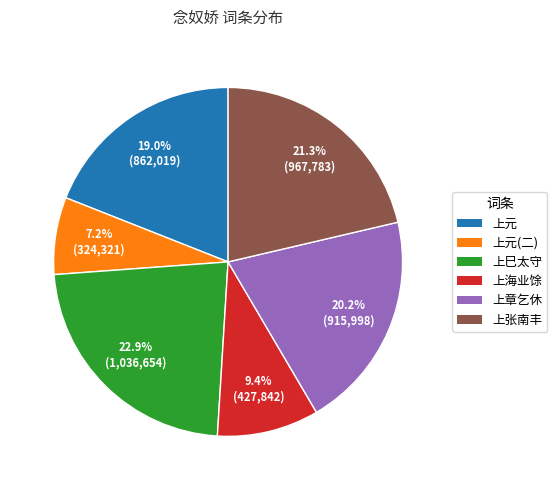

Is there a majority slice in this chart?

No